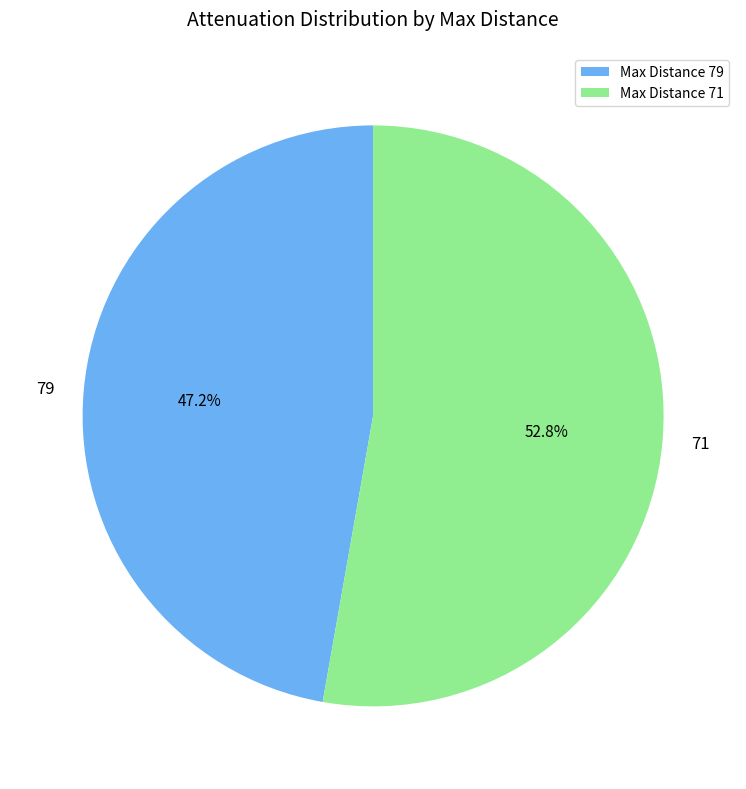

Rank the categories by value from highest to lowest.

Max Distance 71, Max Distance 79